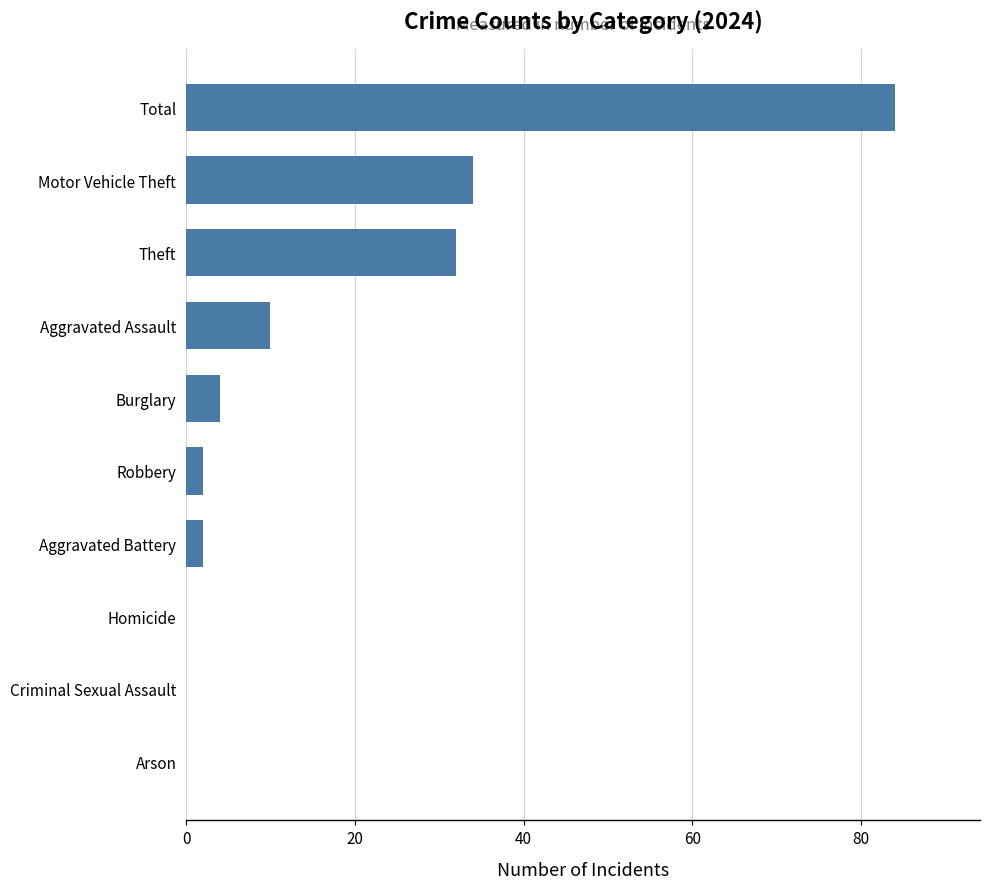

What is the change in value from Robbery to Motor Vehicle Theft?

+32